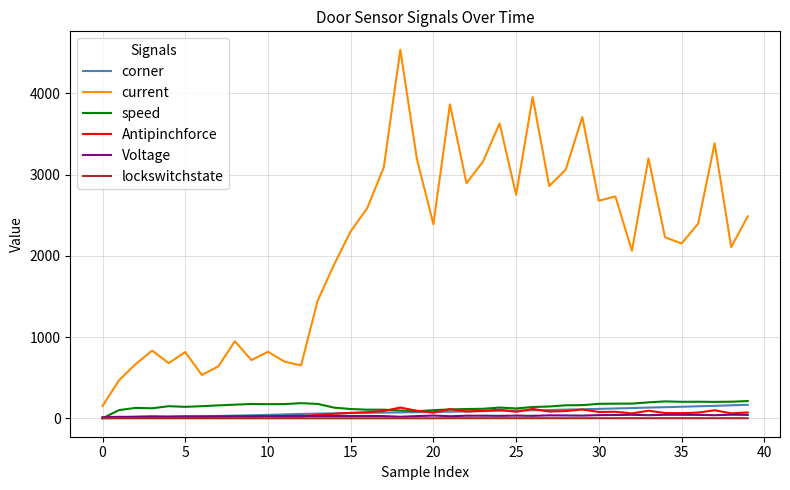

True or false: current and Voltage intersect in this chart.

False